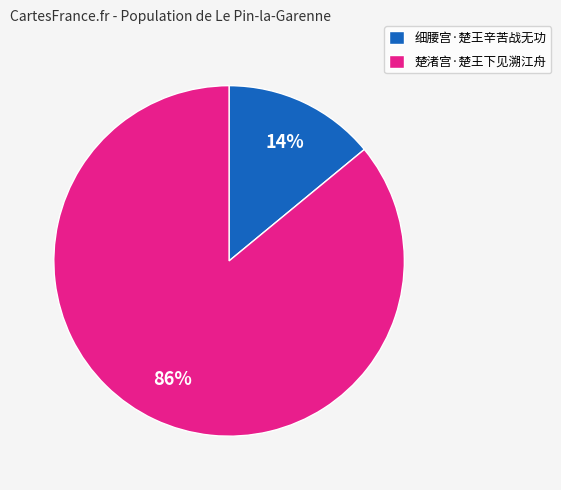

Which slice is the smallest?

细腰宫·楚王辛苦战无功